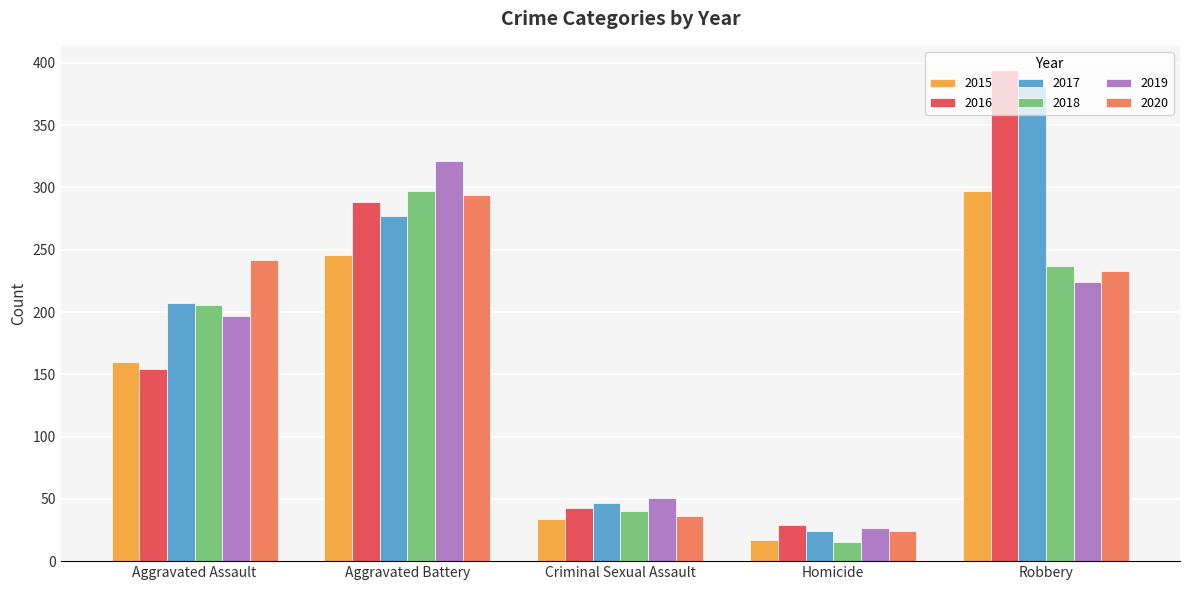

What is the label of the 2nd bar from the left?

Aggravated Battery